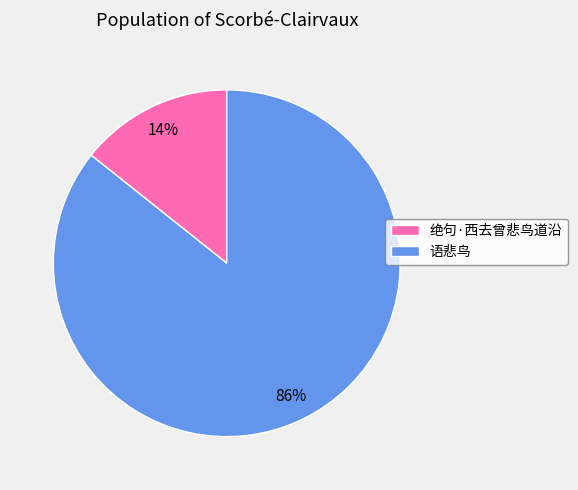

To the nearest percent, what is the combined percentage of 语悲鸟 and 绝句·西去曾悲鸟道沿?

100%